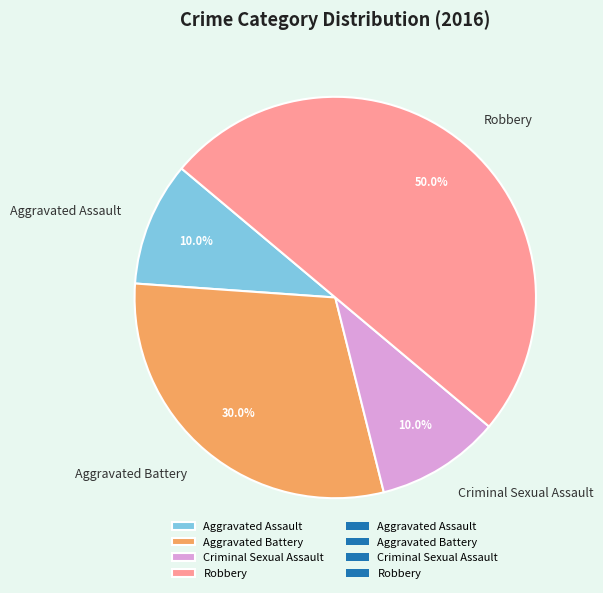

Does Criminal Sexual Assault account for over 50% of the chart?

No